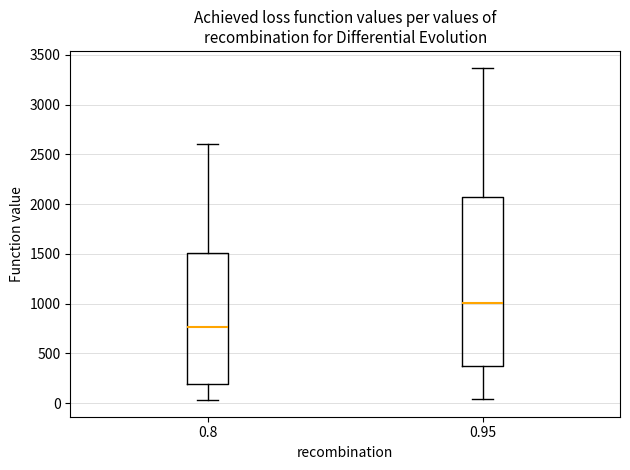

Comparing the boxes themselves (not the whiskers), which one is the tallest?

0.95